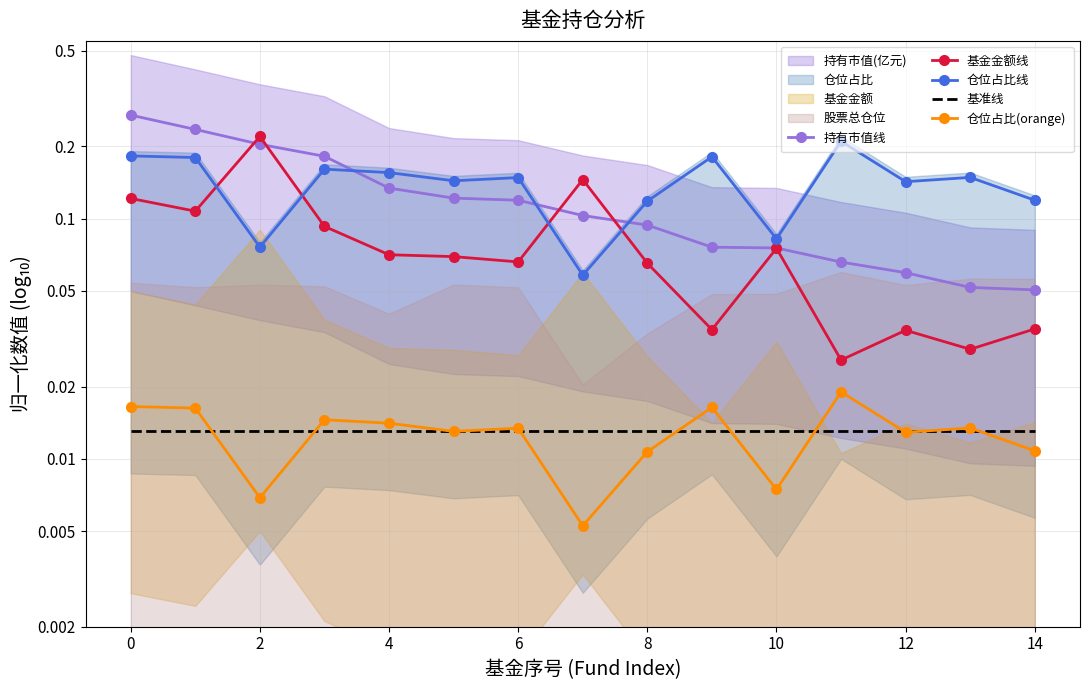

Which series has the largest range (max minus min)?

持有市值线